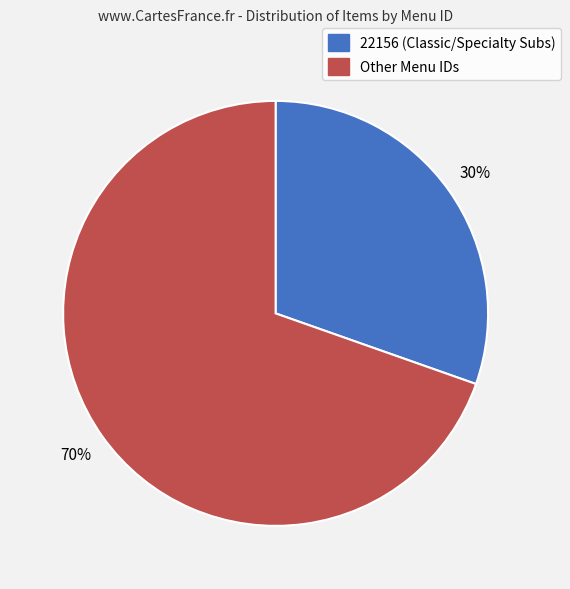

To the nearest percent, what is the average slice percentage?

50%